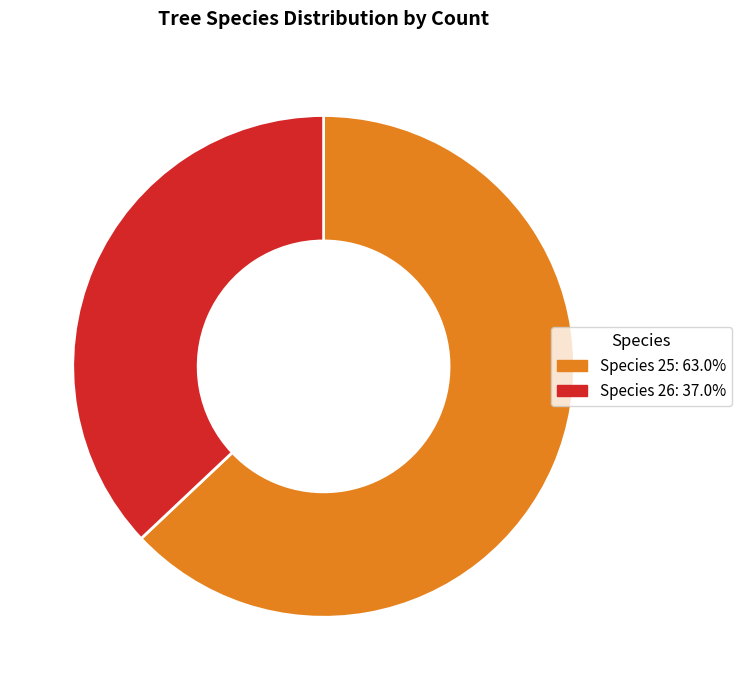

Is there a majority slice in this chart?

Yes